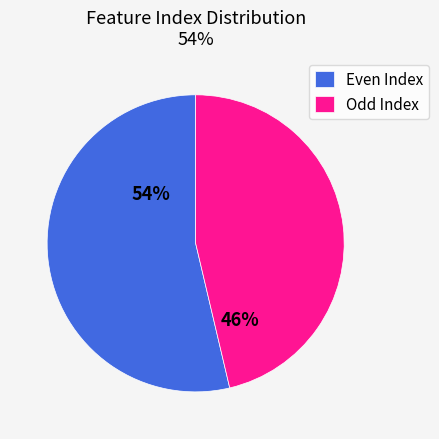

Approximately how many times larger is the value at Even Index compared to Odd Index?

1.2